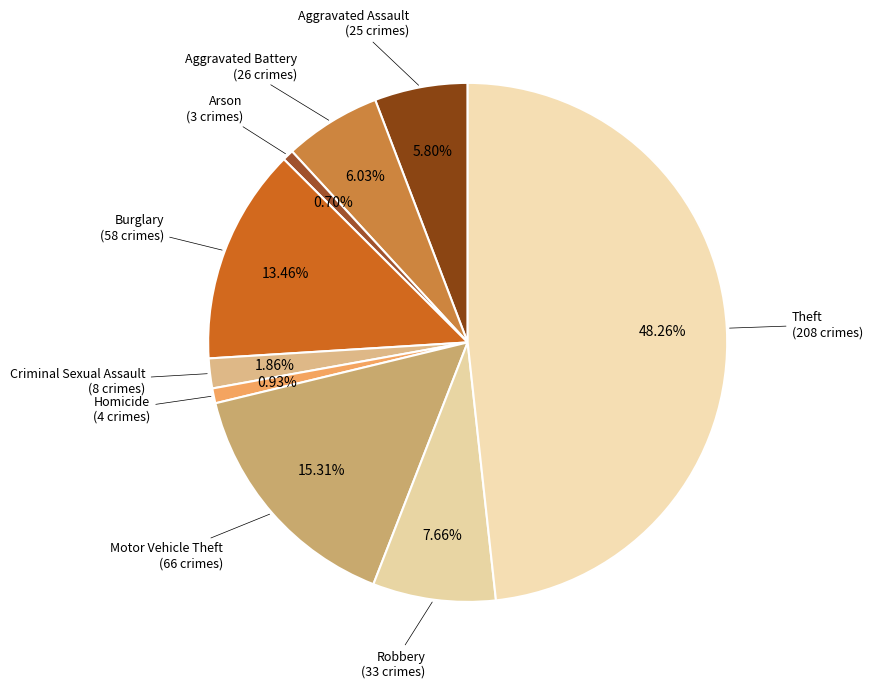

How many slices are in this pie chart?

9